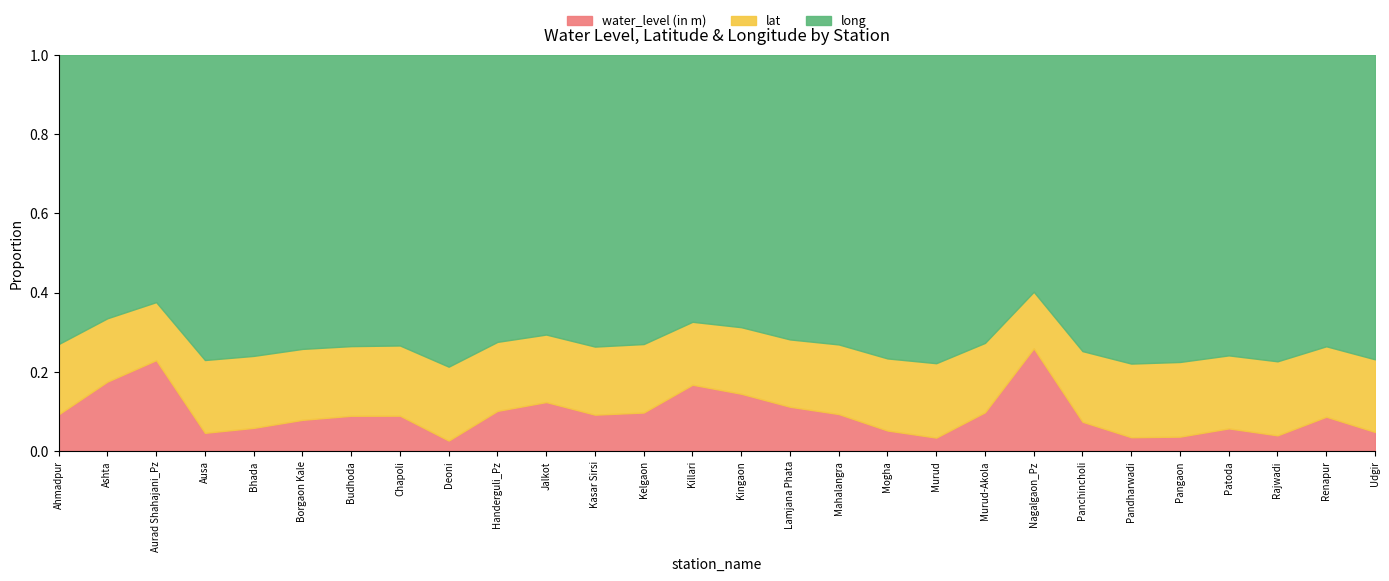

At which category is the sum across all series the highest?

Nagalgaon_Pz